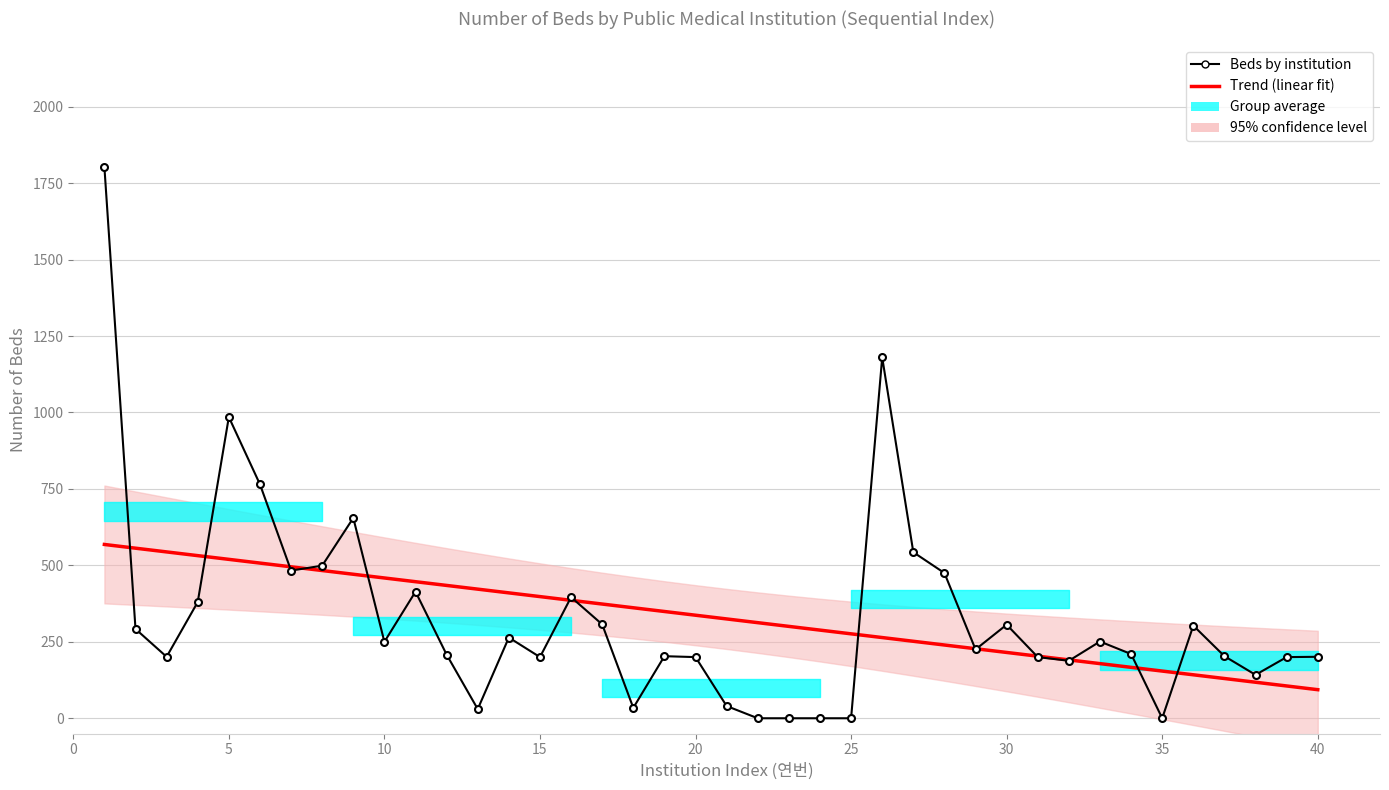

What is the difference between the maximum and second lowest values in the Trend (linear fit) series?

462.7